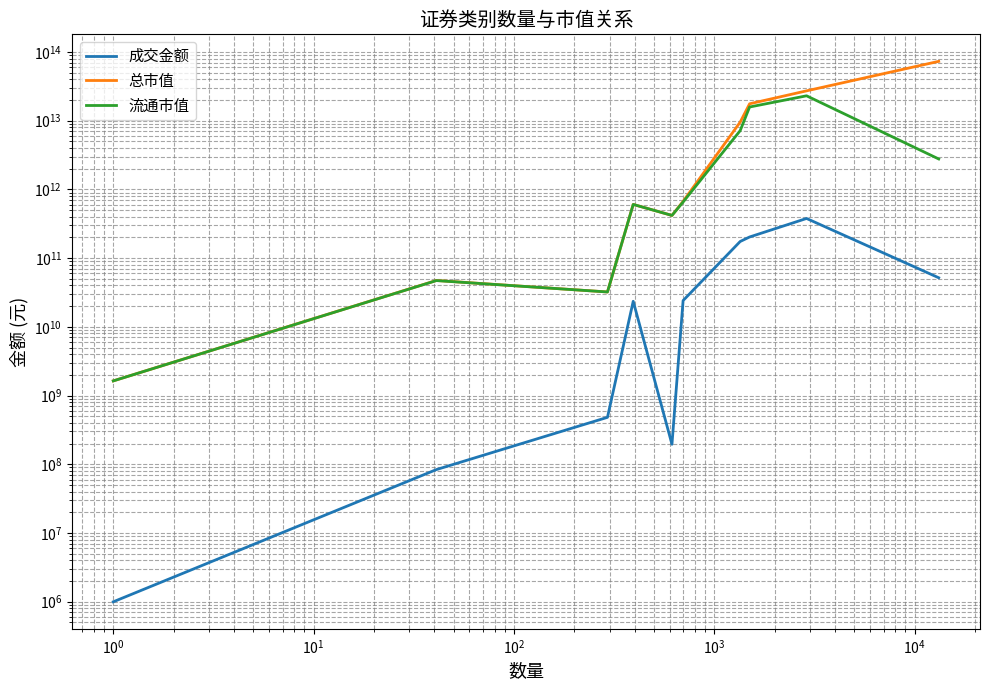

True or false: 总市值 has more than 2 points higher than both neighbors.

False